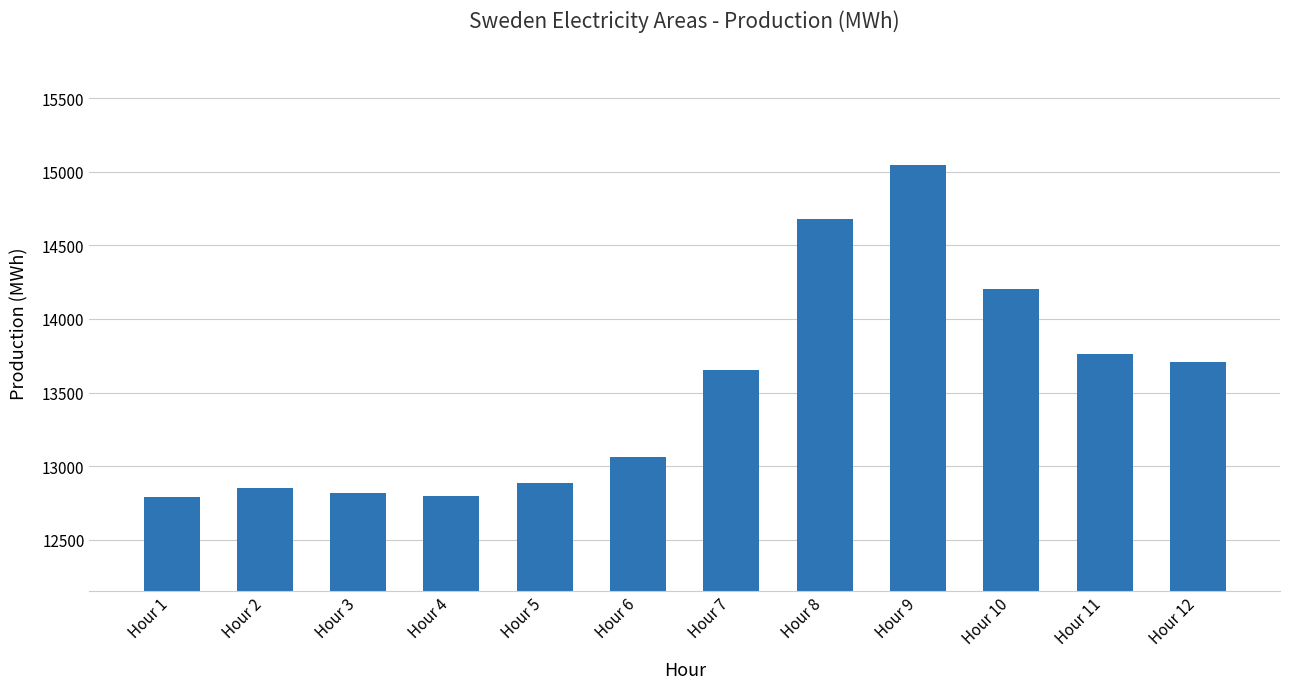

What is the smallest value displayed?

12794